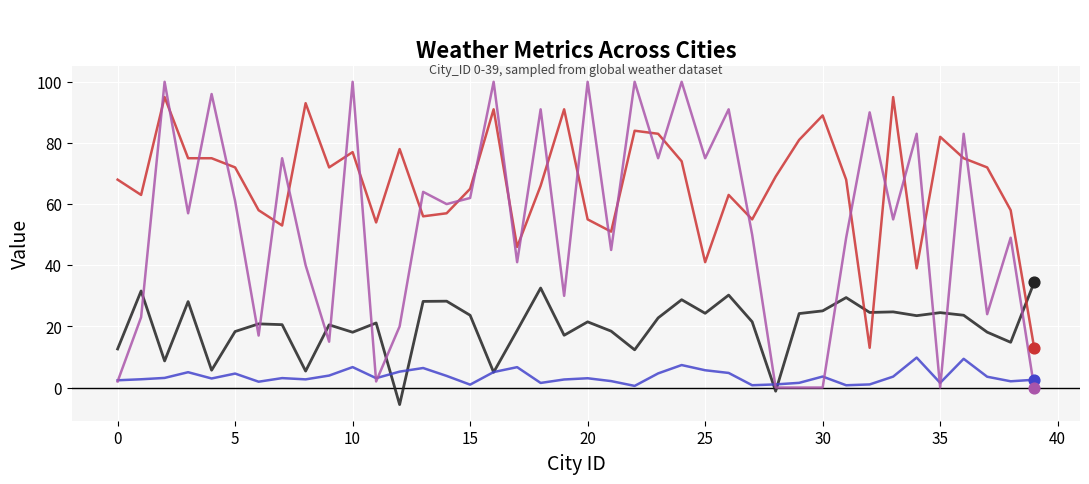

What is the minimum value shown in the chart?

-5.6